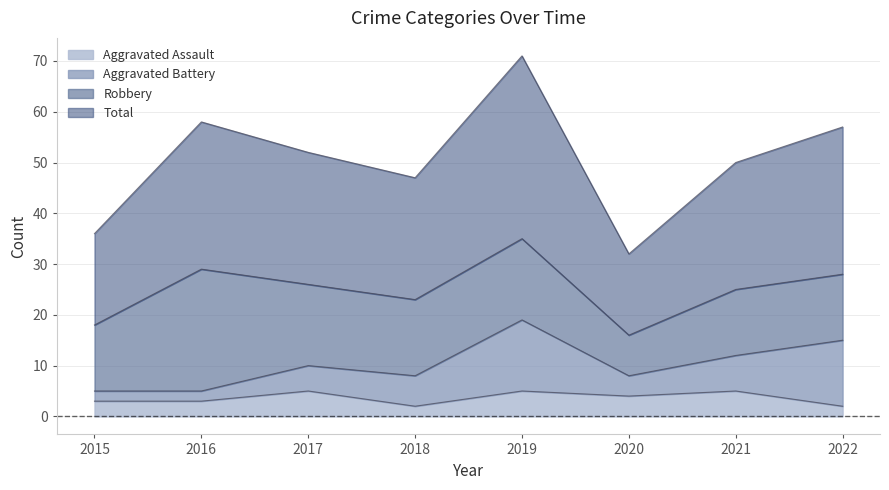

What is the value of the Aggravated Assault point at the 3rd from the left?

5